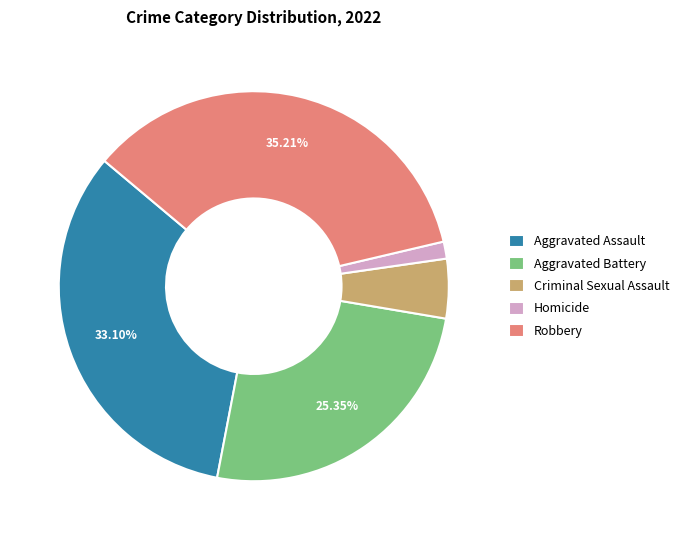

Rank the categories by value from highest to lowest.

Robbery, Aggravated Assault, Aggravated Battery, Criminal Sexual Assault, Homicide